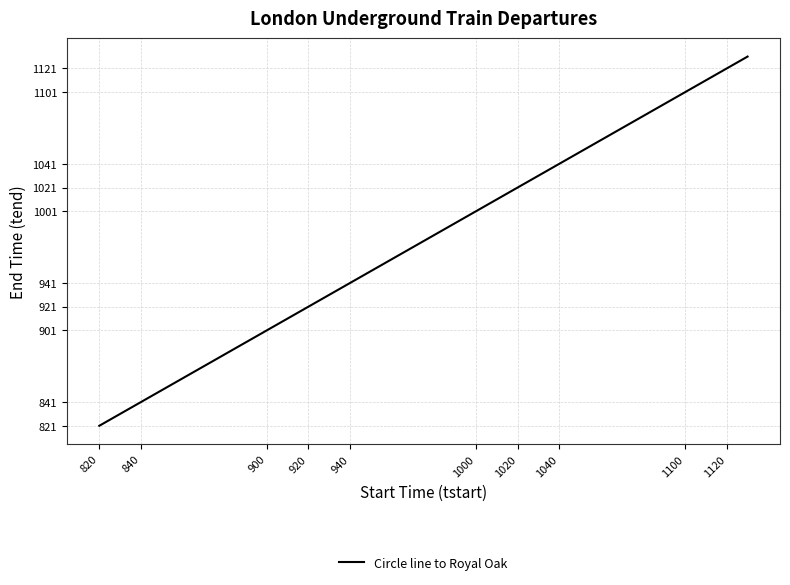

What is the smallest value displayed?

821